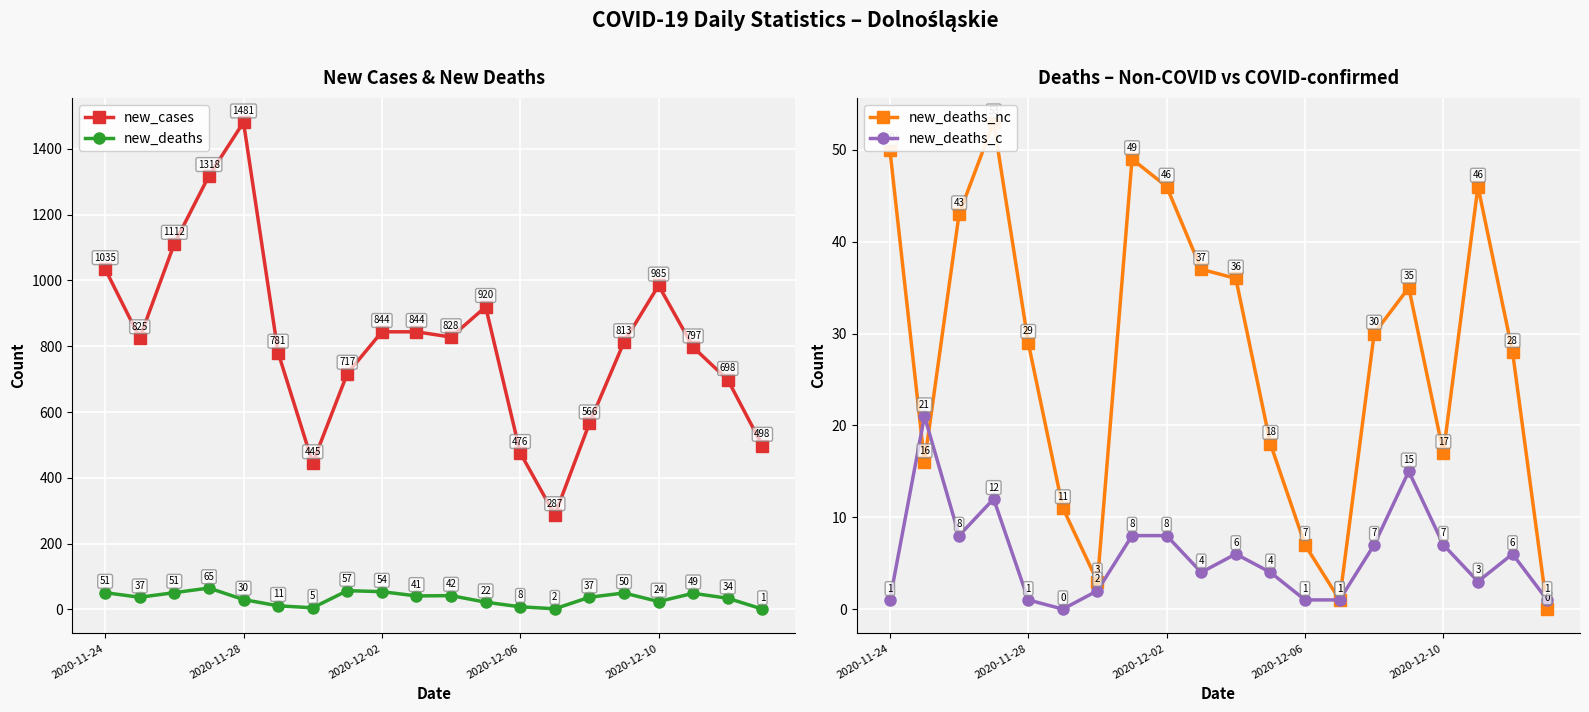

At which label does new_deaths first exceed 37?

2020-11-24